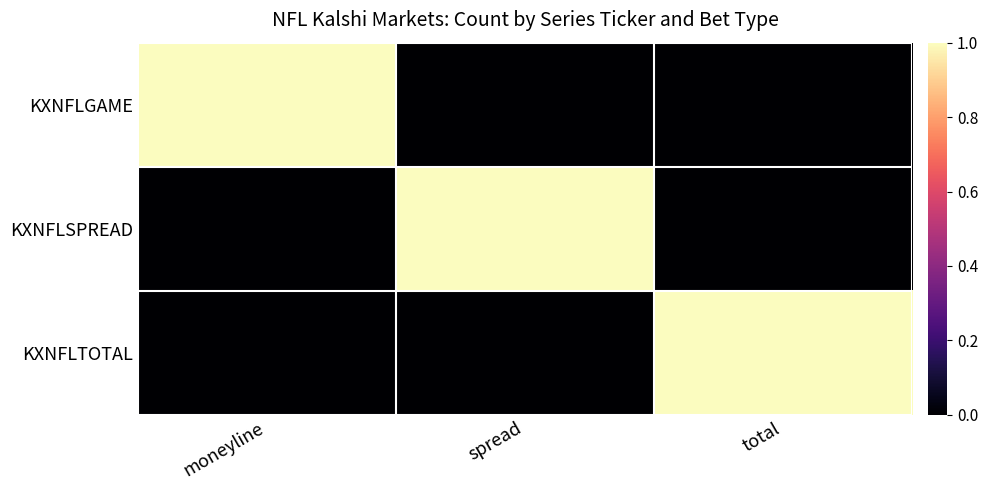

Which series changed the most between spread and total?

KXNFLSPREAD